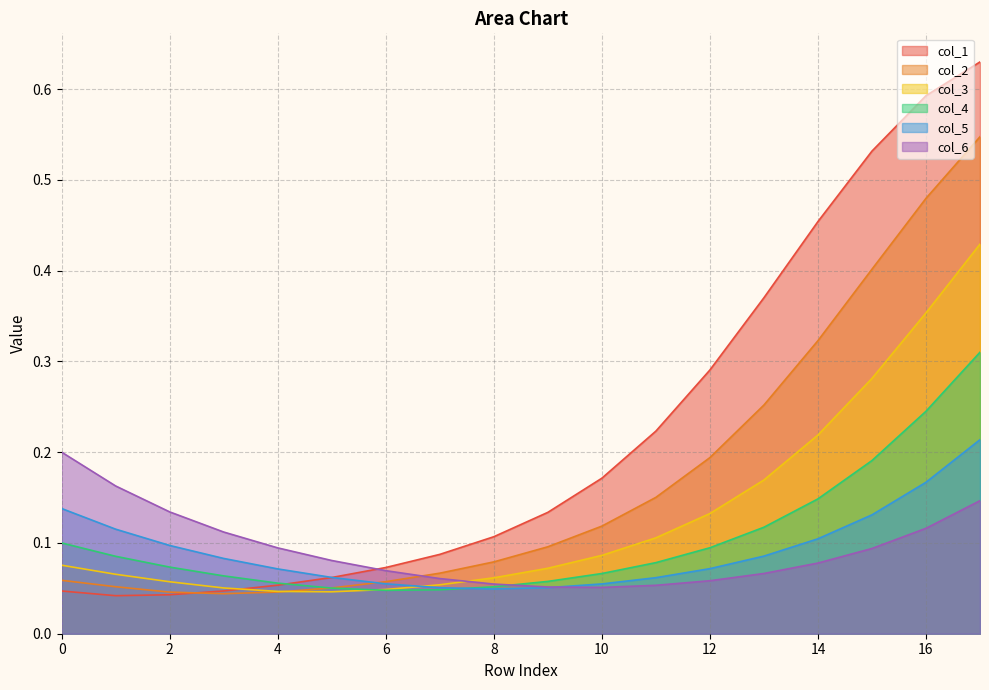

Which series has the largest total across all categories?

col_1